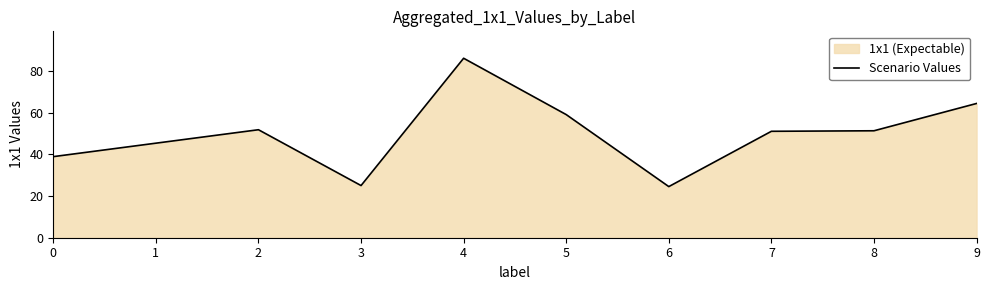

What is the average value?

50.2